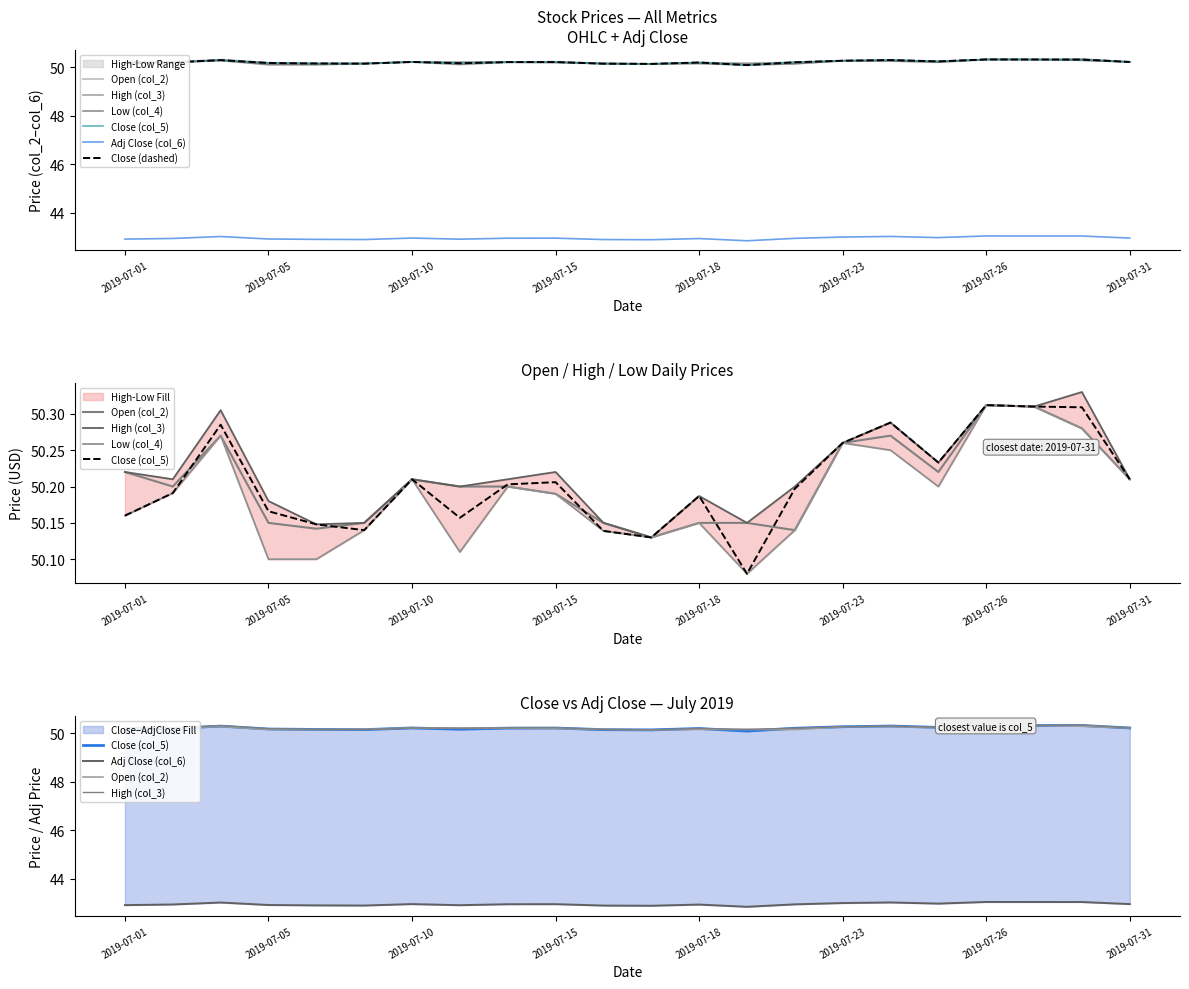

What value does the Open (col_2) series have at 2019-07-18?

50.1